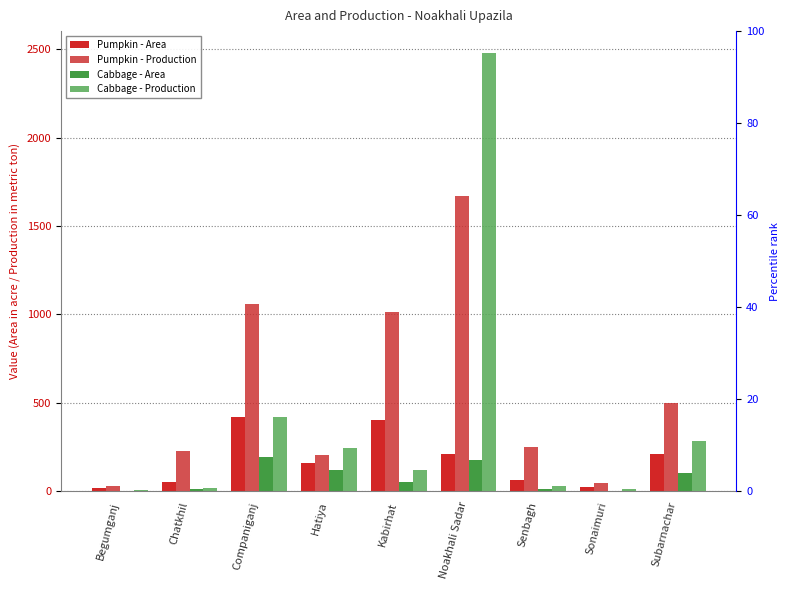

What is the lowest value of the Cabbage - Production series?

6